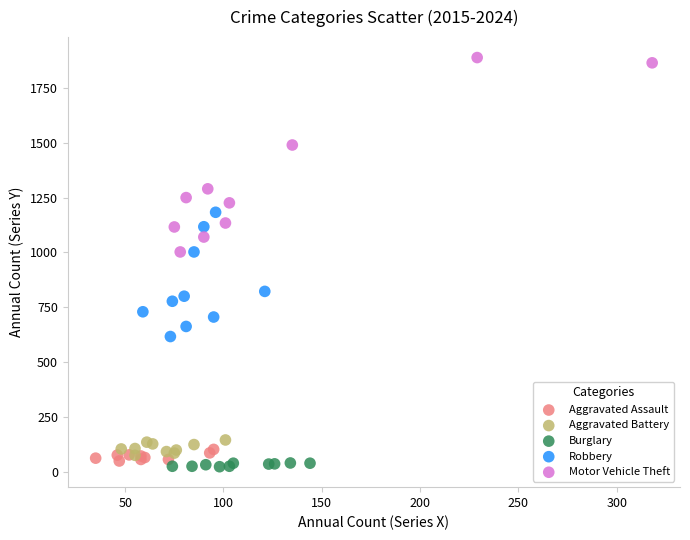

Which series contains the highest Y value?

Motor Vehicle Theft